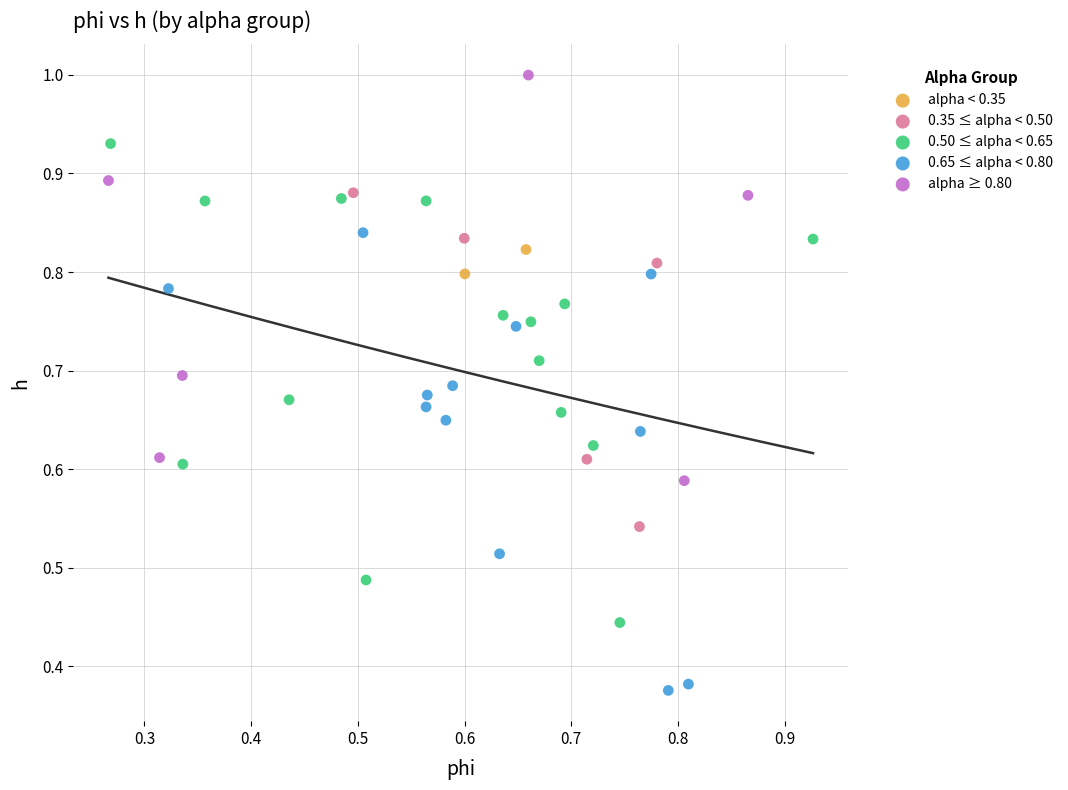

What are all the series names shown in the legend?

alpha < 0.35, 0.35 ≤ alpha < 0.50, 0.50 ≤ alpha < 0.65, 0.65 ≤ alpha < 0.80, alpha ≥ 0.80